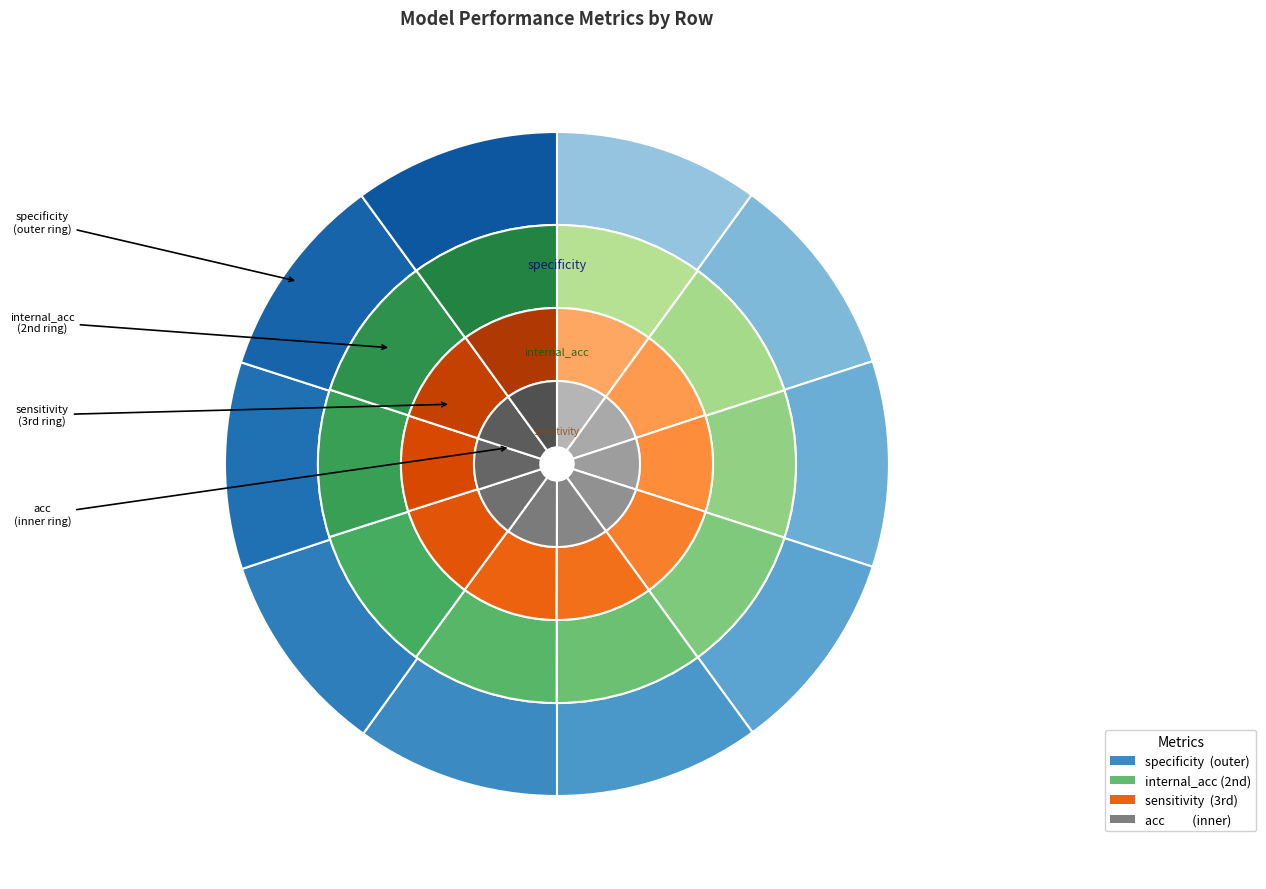

Count the number of slices in the pie.

10